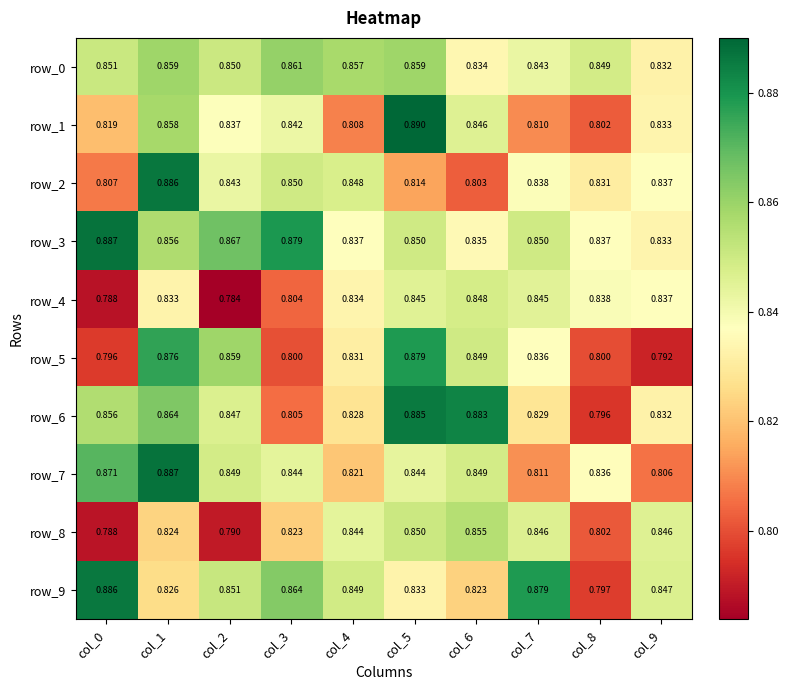

What is the sum of all row_6 values?

8.4